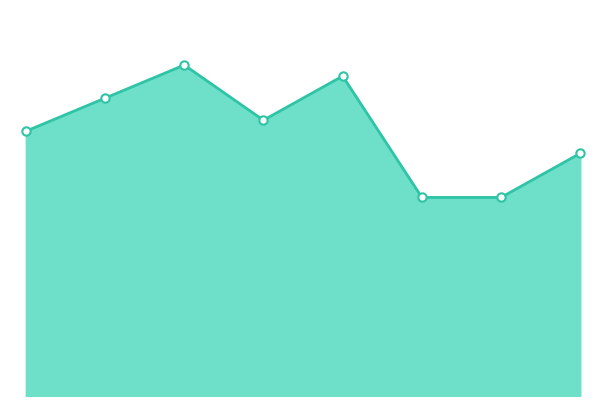

Reading left to right, what are all the values shown in this chart?

24	27	30	25	29	18	18	22